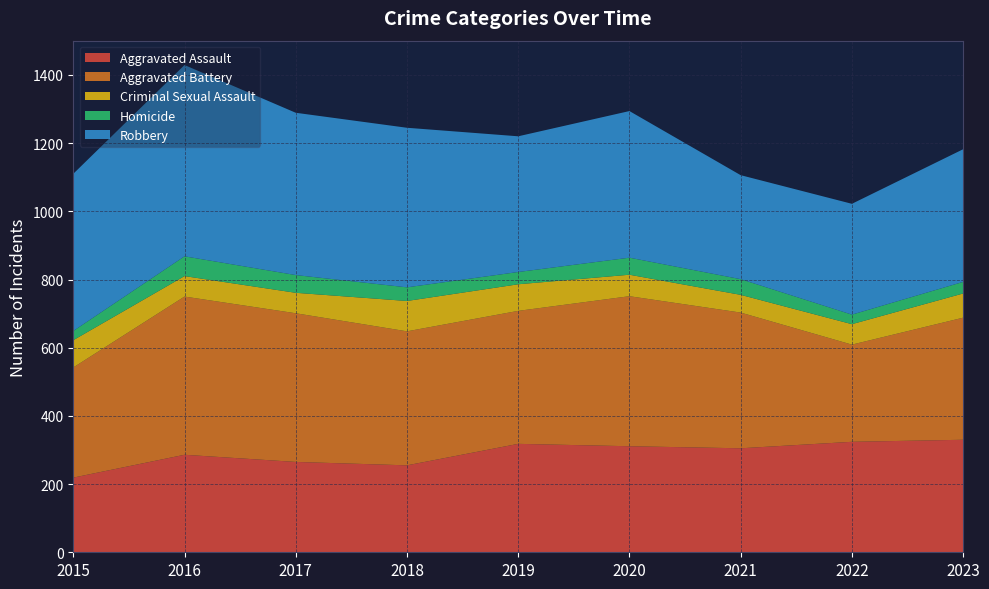

Reading right to left, extract all data points from this chart.

Aggravated Assault: 2023=330	2022=324	2021=305	2020=311	2019=318	2018=255	2017=265	2016=286	2015=219
Aggravated Battery: 2023=358	2022=285	2021=398	2020=440	2019=390	2018=393	2017=436	2016=464	2015=323
Criminal Sexual Assault: 2023=71	2022=60	2021=52	2020=63	2019=78	2018=89	2017=60	2016=60	2015=80
Homicide: 2023=34	2022=28	2021=46	2020=50	2019=36	2018=40	2017=52	2016=58	2015=27
Robbery: 2023=389	2022=325	2021=305	2020=430	2019=398	2018=468	2017=476	2016=561	2015=461